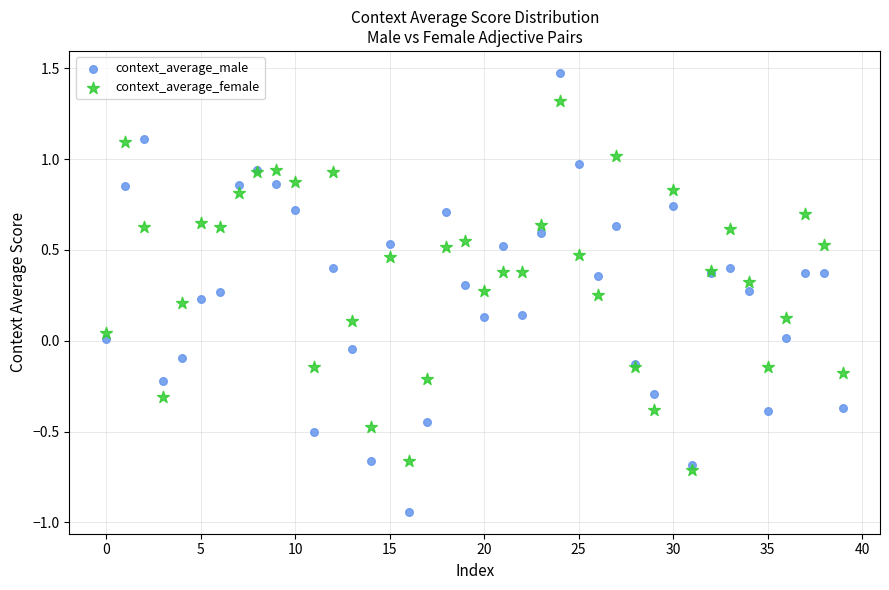

Which series reaches the maximum Y coordinate?

context_average_male